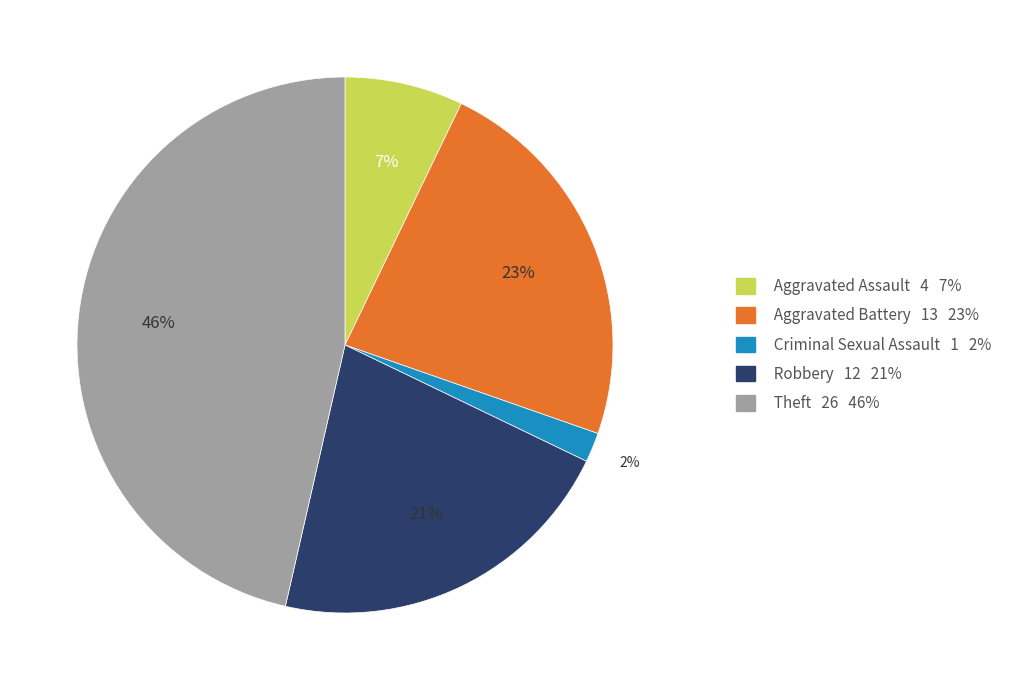

Combined, do Robbery 12 21% and Theft 26 46% account for over 50%?

Yes